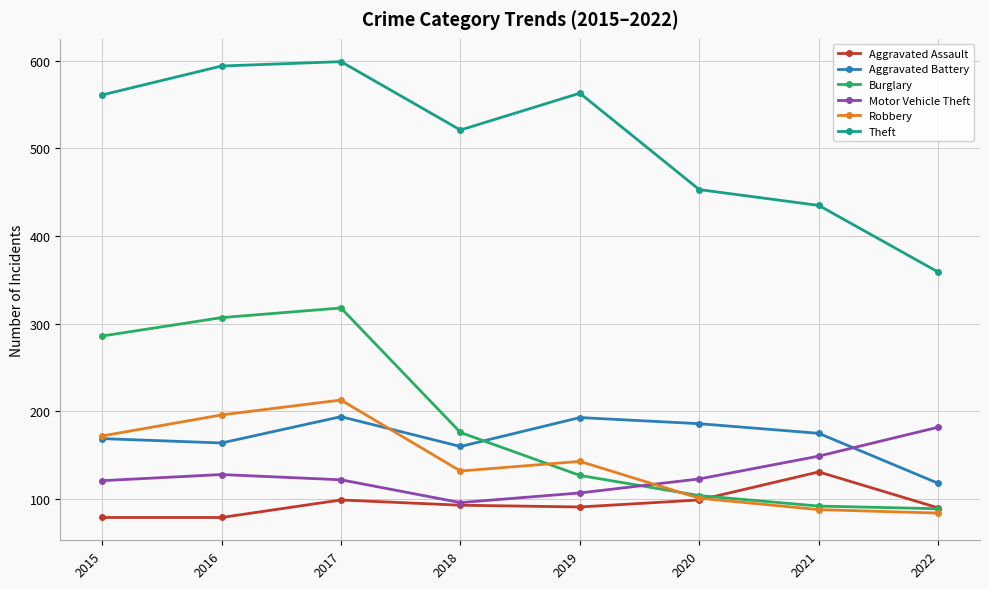

Rank the series by their maximum value, from lowest to highest.

Aggravated Assault, Motor Vehicle Theft, Aggravated Battery, Robbery, Burglary, Theft